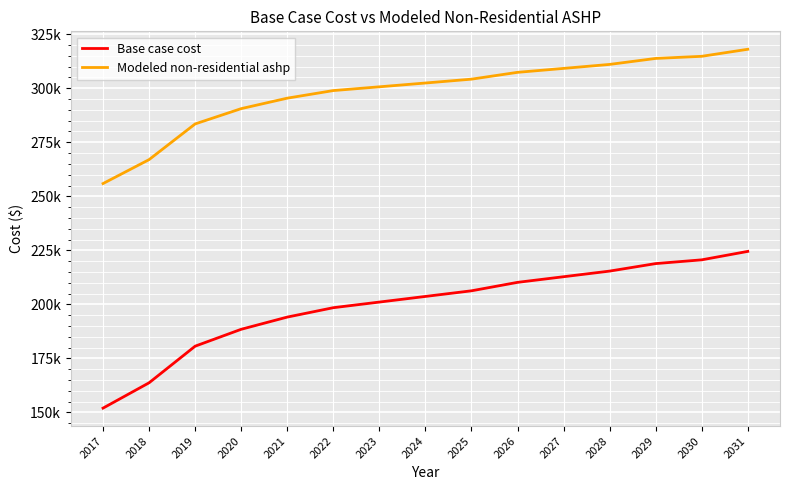

What is the sum of the Base case cost values at 2023 and 2021?

395207.2